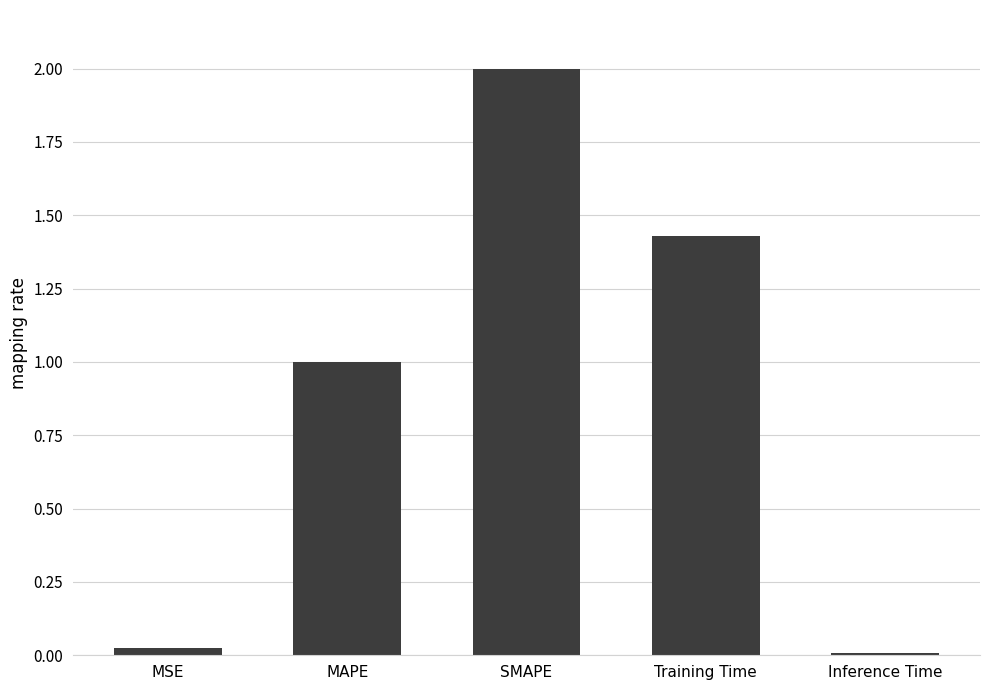

How many values are below 1?

2